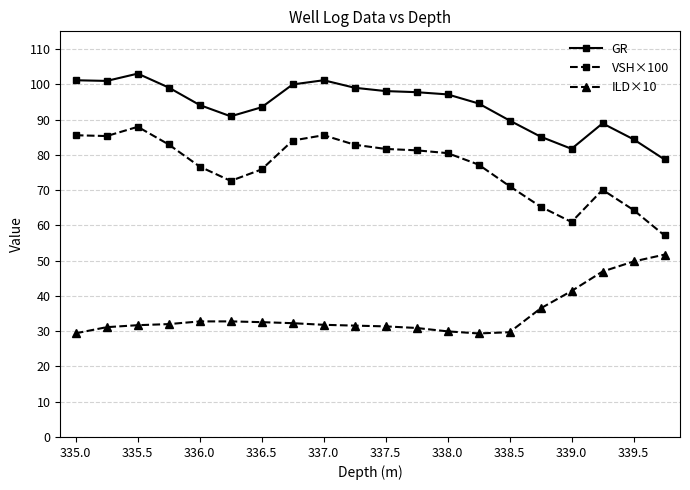

How many data points in VSH×100 are above 80?

10